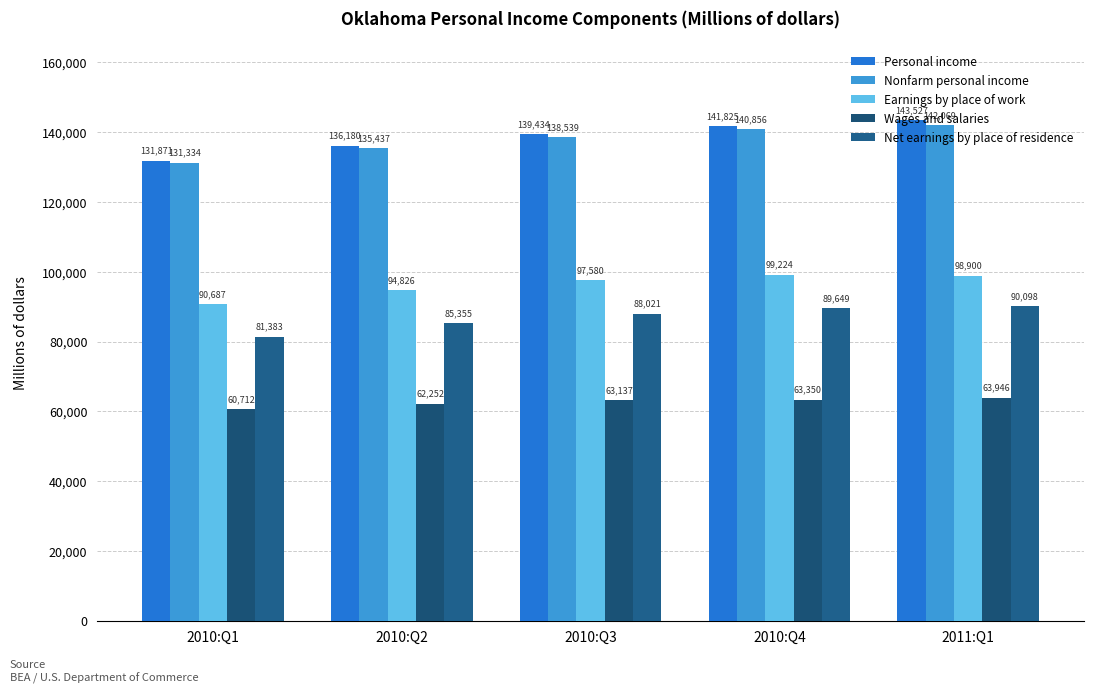

True or false: Net earnings by place of residence has a value of 90097.9 at 2011:Q1.

True